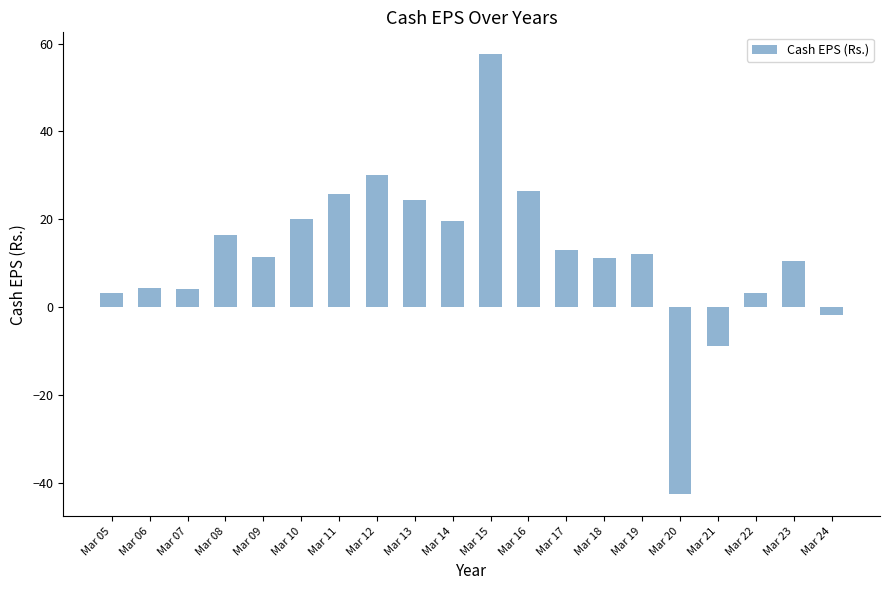

Is it true that the value at Mar 09 is 11.4?

True